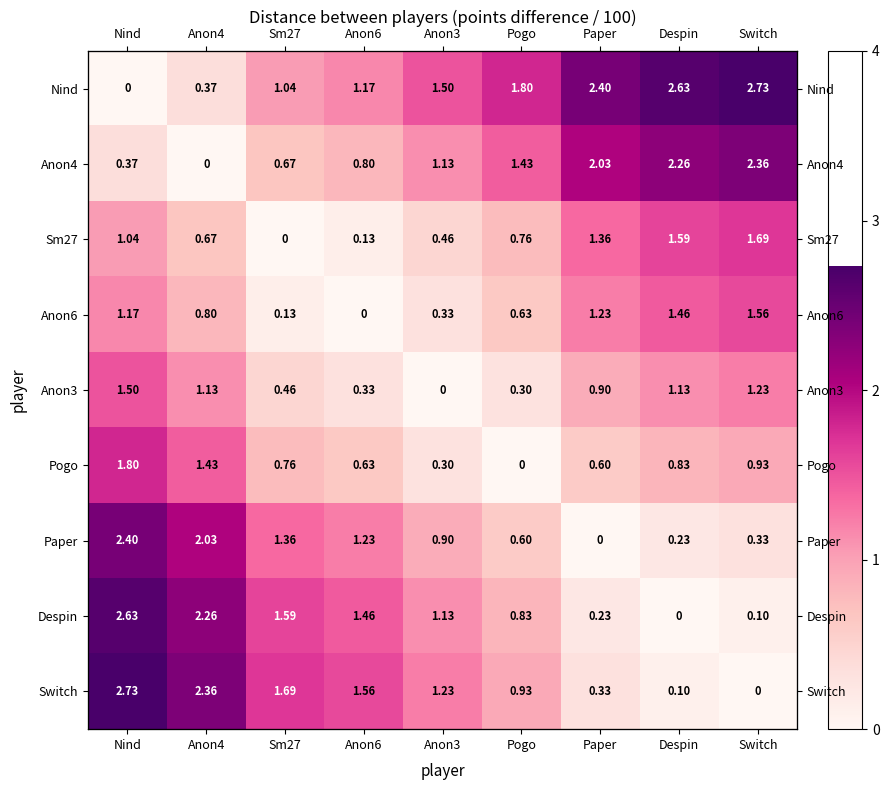

At which label does Sm27 reach its peak?

Switch